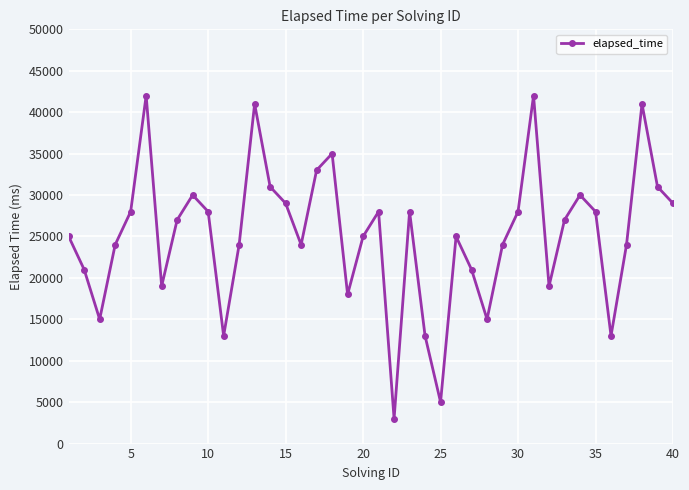

Reading right to left, extract all data points from this chart.

29000	31000	41000	24000	13000	28000	30000	27000	19000	42000	28000	24000	15000	21000	25000	5000	13000	28000	3000	28000	25000	18000	35000	33000	24000	29000	31000	41000	24000	13000	28000	30000	27000	19000	42000	28000	24000	15000	21000	25000